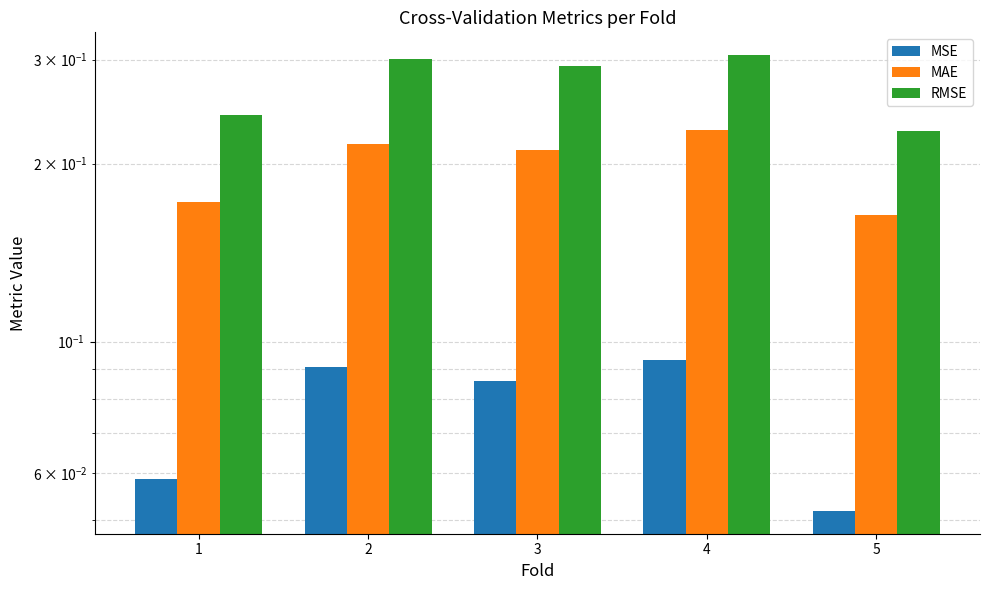

Which series has the largest range (max minus min)?

RMSE